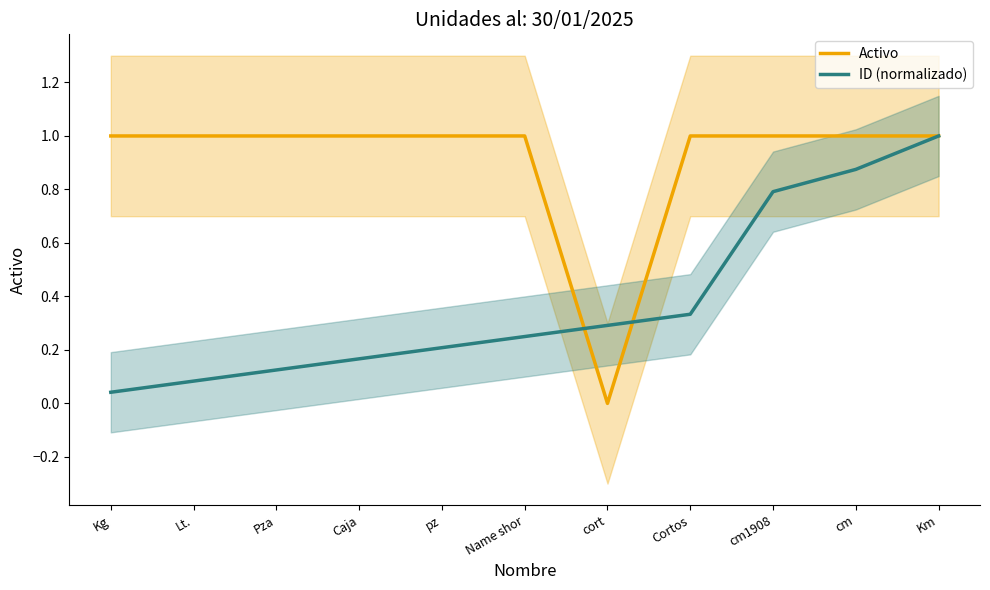

How many categories are shown in the chart?

11